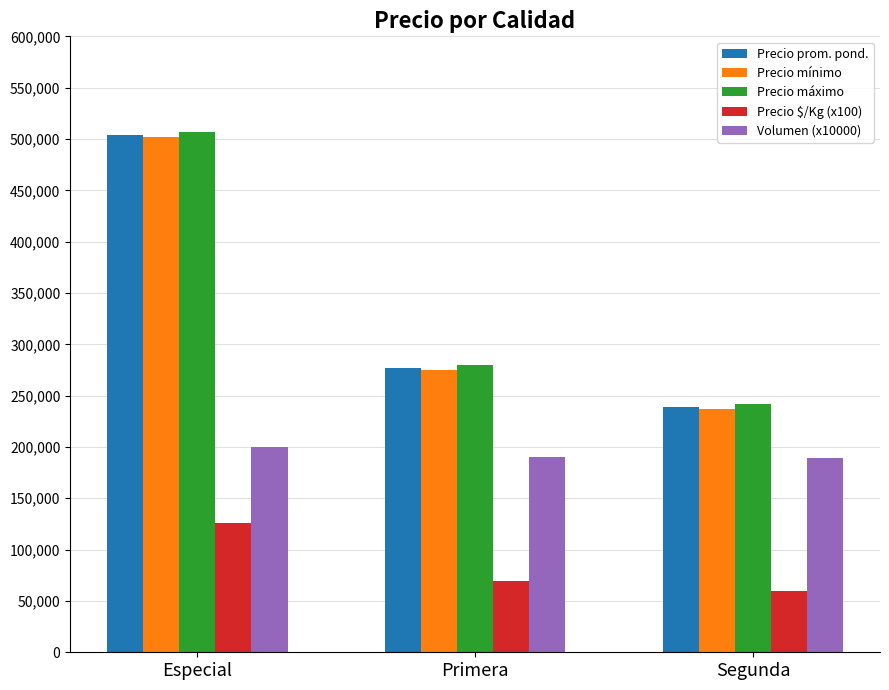

What is the average value of the Precio prom. pond. series?

340198.4